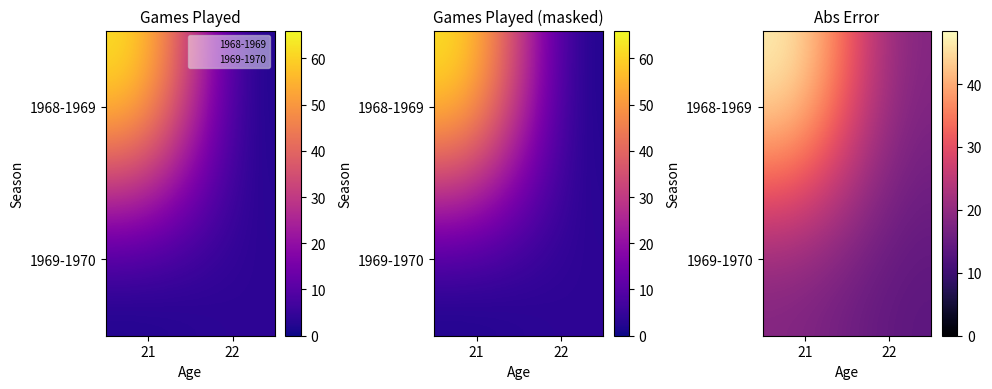

What is the lowest value of the 1969-1970 series?

13.5